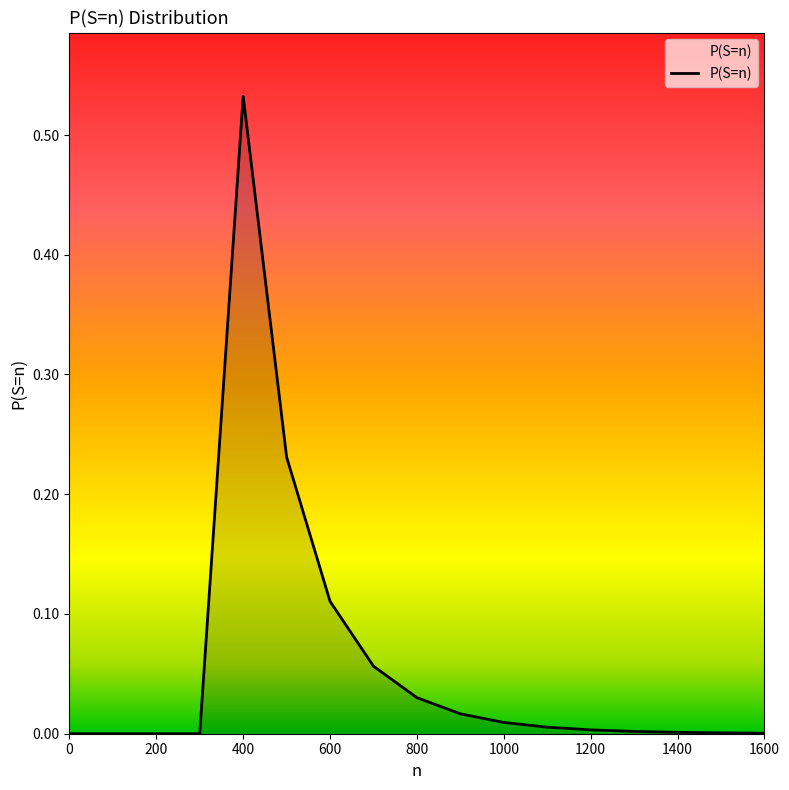

Which label corresponds to the largest value in the chart?

400